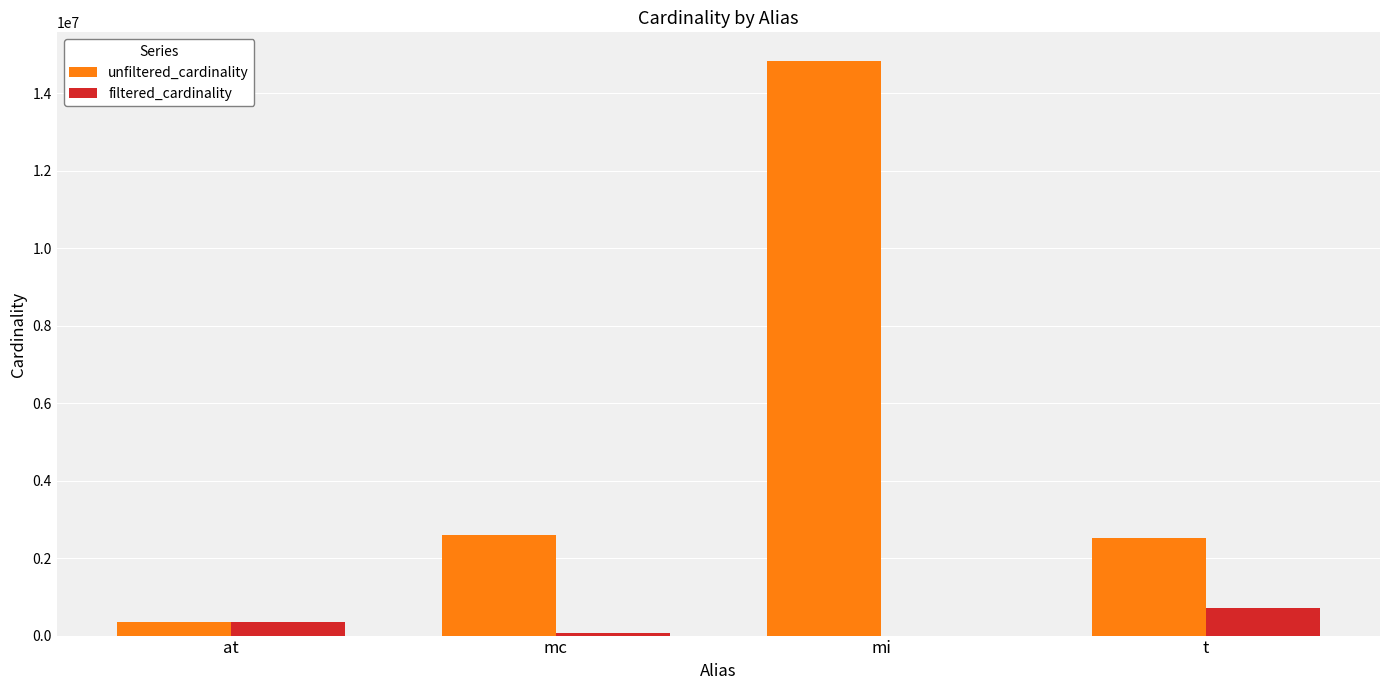

The value of unfiltered_cardinality at mc is 2609129. True or false?

True